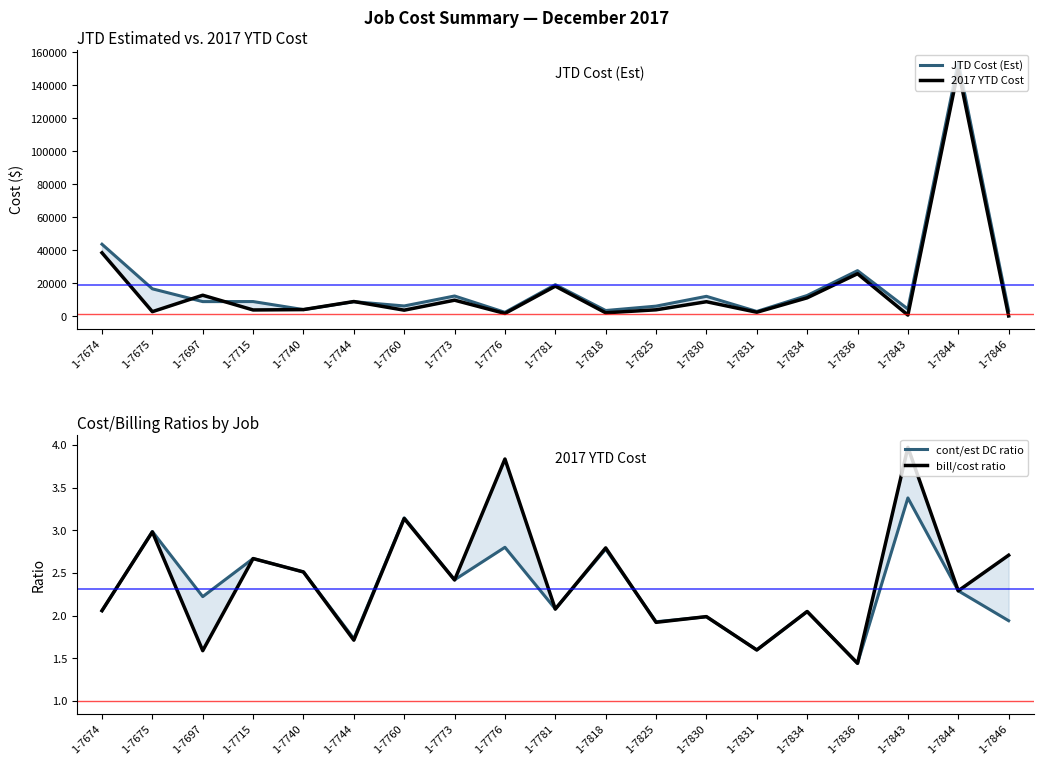

Rank the series by their maximum value, from highest to lowest.

JTD Cost (Est), 2017 YTD Cost, bill/cost ratio, cont/est DC ratio